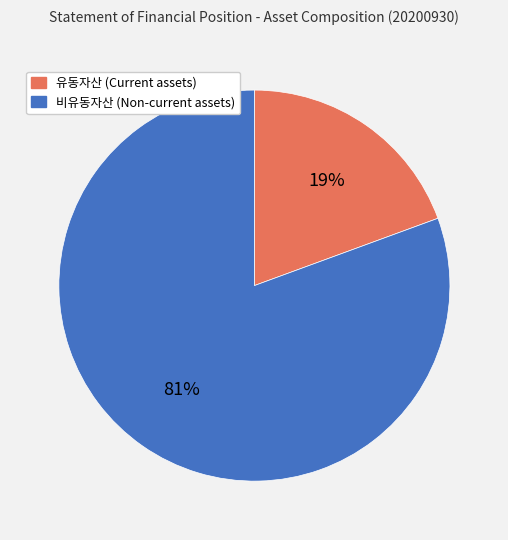

How many segments does this pie chart have?

2